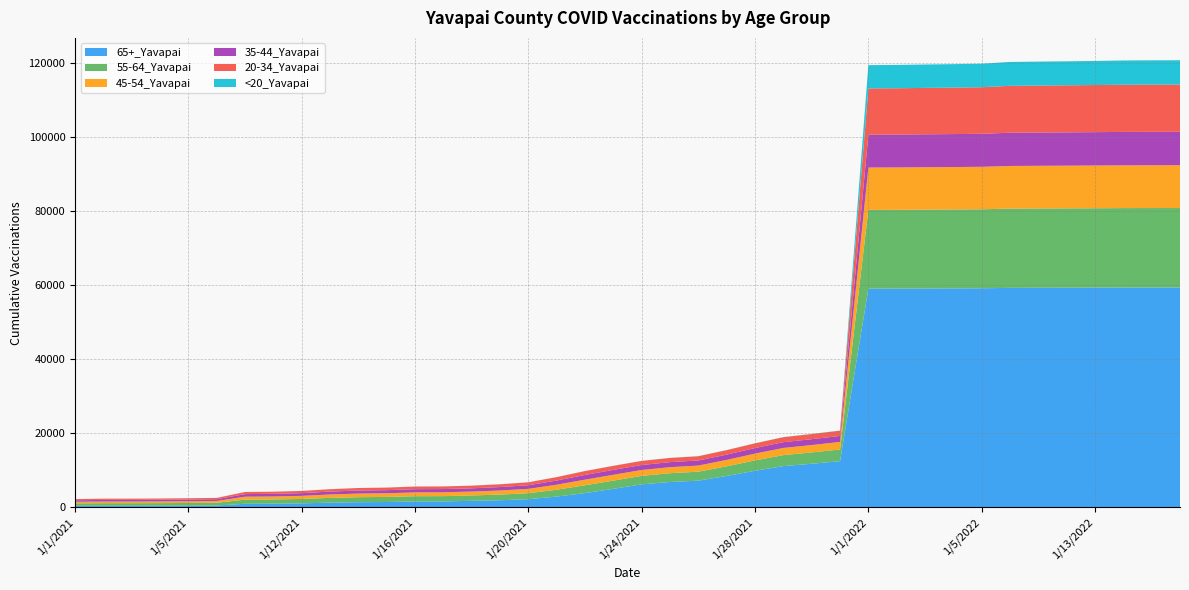

Reading right to left, extract all data points from this chart.

65+_Yavapai: 1/16/2022=59411	1/15/2022=59409	1/14/2022=59404	1/13/2022=59382	1/12/2022=59366	1/11/2022=59345	1/10/2022=59323	1/5/2022=59214	1/4/2022=59185	1/3/2022=59157	1/2/2022=59125	1/1/2022=59119	1/31/2021=12513	1/30/2021=11802	1/29/2021=11165	1/28/2021=9914	1/27/2021=8515	1/26/2021=7245	1/25/2021=6881	1/24/2021=6236	1/23/2021=5034	1/22/2021=3885	1/21/2021=2941	1/20/2021=2234	1/19/2021=1948	1/18/2021=1792	1/17/2021=1634	1/16/2021=1618	1/15/2021=1471	1/14/2021=1421	1/13/2021=1306	1/12/2021=1110	1/11/2021=1017	1/10/2021=988	1/6/2021=529	1/5/2021=492	1/4/2021=469	1/3/2021=463	1/2/2021=461	1/1/2021=449
55-64_Yavapai: 1/16/2022=21477	1/15/2022=21477	1/14/2022=21471	1/13/2022=21453	1/12/2022=21436	1/11/2022=21426	1/10/2022=21414	1/5/2022=21339	1/4/2022=21319	1/3/2022=21299	1/2/2022=21280	1/1/2022=21271	1/31/2021=3146	1/30/2021=3057	1/29/2021=2969	1/28/2021=2797	1/27/2021=2594	1/26/2021=2411	1/25/2021=2368	1/24/2021=2289	1/23/2021=2214	1/22/2021=2107	1/21/2021=1855	1/20/2021=1616	1/19/2021=1525	1/18/2021=1445	1/17/2021=1422	1/16/2021=1416	1/15/2021=1370	1/14/2021=1350	1/13/2021=1278	1/12/2021=1185	1/11/2021=1139	1/10/2021=1123	1/6/2021=740	1/5/2021=713	1/4/2021=694	1/3/2021=682	1/2/2021=680	1/1/2021=649
45-54_Yavapai: 1/16/2022=11562	1/15/2022=11560	1/14/2022=11553	1/13/2022=11543	1/12/2022=11533	1/11/2022=11527	1/10/2022=11520	1/5/2022=11479	1/4/2022=11467	1/3/2022=11459	1/2/2022=11449	1/1/2022=11438	1/31/2021=2043	1/30/2021=1994	1/29/2021=1937	1/28/2021=1838	1/27/2021=1732	1/26/2021=1658	1/25/2021=1628	1/24/2021=1597	1/23/2021=1575	1/22/2021=1521	1/21/2021=1346	1/20/2021=1171	1/19/2021=1104	1/18/2021=1050	1/17/2021=1035	1/16/2021=1032	1/15/2021=988	1/14/2021=976	1/13/2021=921	1/12/2021=834	1/11/2021=805	1/10/2021=796	1/6/2021=488	1/5/2021=477	1/4/2021=461	1/3/2021=451	1/2/2021=451	1/1/2021=428
35-44_Yavapai: 1/16/2022=9037	1/15/2022=9035	1/14/2022=9030	1/13/2022=9018	1/12/2022=9003	1/11/2022=8992	1/10/2022=8982	1/5/2022=8916	1/4/2022=8904	1/3/2022=8898	1/2/2022=8885	1/1/2022=8878	1/31/2021=1617	1/30/2021=1591	1/29/2021=1564	1/28/2021=1505	1/27/2021=1433	1/26/2021=1378	1/25/2021=1367	1/24/2021=1343	1/23/2021=1326	1/22/2021=1269	1/21/2021=1135	1/20/2021=977	1/19/2021=929	1/18/2021=877	1/17/2021=874	1/16/2021=872	1/15/2021=840	1/14/2021=828	1/13/2021=783	1/12/2021=734	1/11/2021=710	1/10/2021=702	1/6/2021=467	1/5/2021=460	1/4/2021=451	1/3/2021=447	1/2/2021=445	1/1/2021=412
20-34_Yavapai: 1/16/2022=12764	1/15/2022=12756	1/14/2022=12745	1/13/2022=12728	1/12/2022=12711	1/11/2022=12693	1/10/2022=12672	1/5/2022=12583	1/4/2022=12556	1/3/2022=12538	1/2/2022=12510	1/1/2022=12499	1/31/2021=1424	1/30/2021=1387	1/29/2021=1340	1/28/2021=1261	1/27/2021=1212	1/26/2021=1139	1/25/2021=1128	1/24/2021=1105	1/23/2021=1089	1/22/2021=1049	1/21/2021=914	1/20/2021=792	1/19/2021=750	1/18/2021=716	1/17/2021=708	1/16/2021=706	1/15/2021=685	1/14/2021=670	1/13/2021=637	1/12/2021=592	1/11/2021=573	1/10/2021=564	1/6/2021=354	1/5/2021=346	1/4/2021=339	1/3/2021=330	1/2/2021=330	1/1/2021=310
<20_Yavapai: 1/16/2022=6569	1/15/2022=6566	1/14/2022=6556	1/13/2022=6507	1/12/2022=6486	1/11/2022=6474	1/10/2022=6453	1/5/2022=6359	1/4/2022=6340	1/3/2022=6320	1/2/2022=6306	1/1/2022=6296	1/31/2021=37	1/30/2021=35	1/29/2021=35	1/28/2021=31	1/27/2021=25	1/26/2021=24	1/25/2021=24	1/24/2021=24	1/23/2021=23	1/22/2021=20	1/21/2021=19	1/20/2021=19	1/19/2021=19	1/18/2021=18	1/17/2021=16	1/16/2021=15	1/15/2021=13	1/14/2021=13	1/13/2021=11	1/12/2021=10	1/11/2021=10	1/10/2021=9	1/6/2021=7	1/5/2021=6	1/4/2021=6	1/3/2021=6	1/2/2021=6	1/1/2021=6